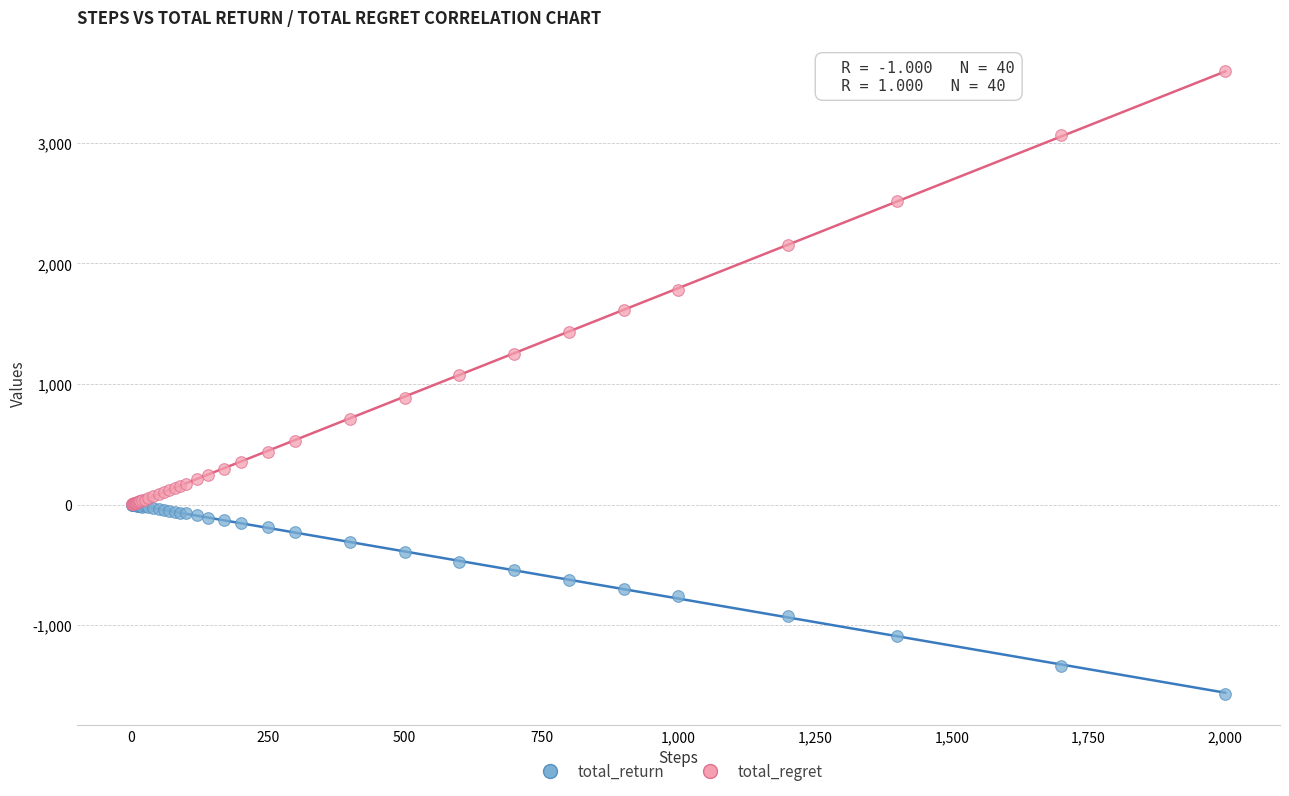

Which series contains the highest Y value?

total_regret